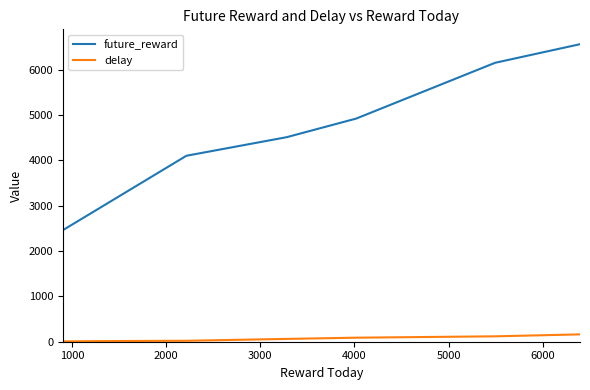

True or false: future_reward and delay cross at least once.

False